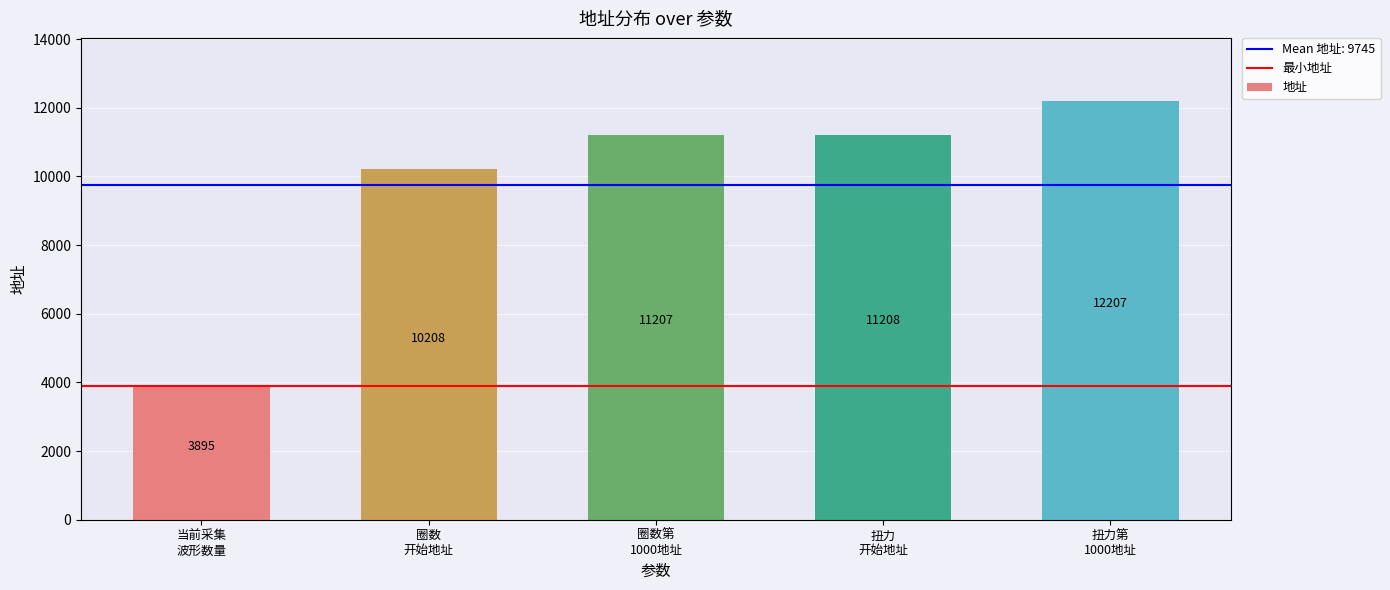

What is the value of the 2nd bar from the left?

10208